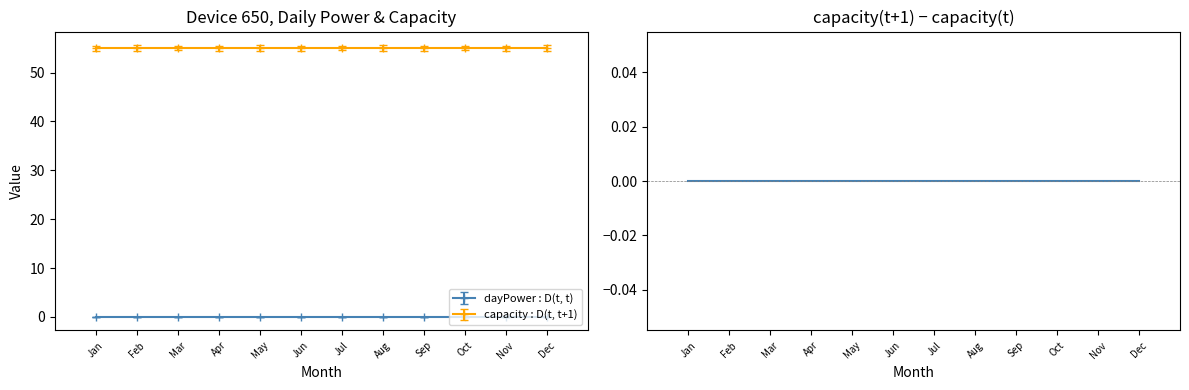

Reading left to right, what are all the values shown in this chart?

dayPower: 0	0	0	0	0	0	0	0	0	0	0	0
capacity: 55	55	55	55	55	55	55	55	55	55	55	55